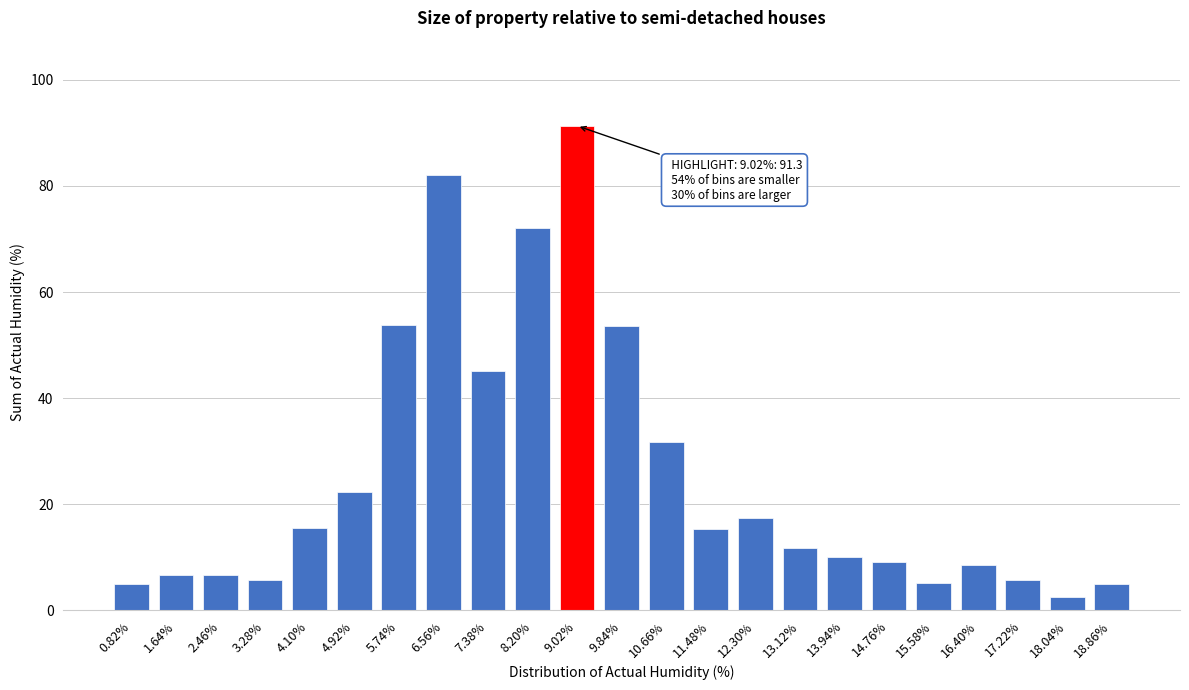

True or false: the data shows 15.6 at 4.10%.

True